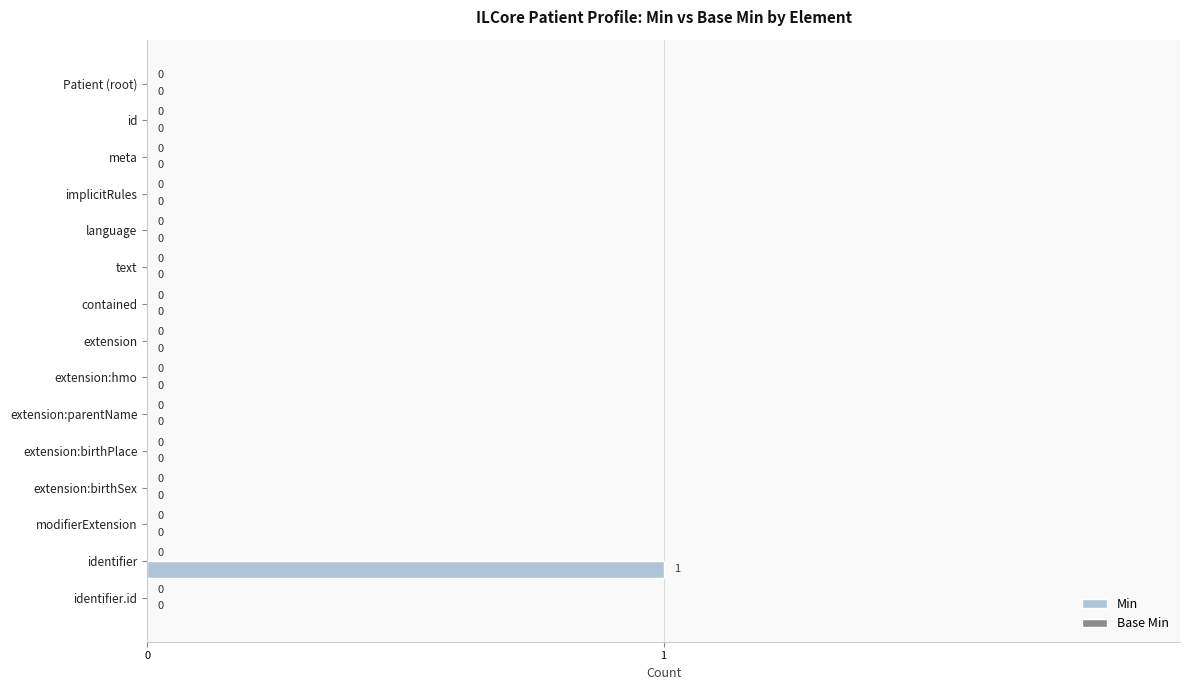

At which category does the chart reach its peak across all series?

identifier